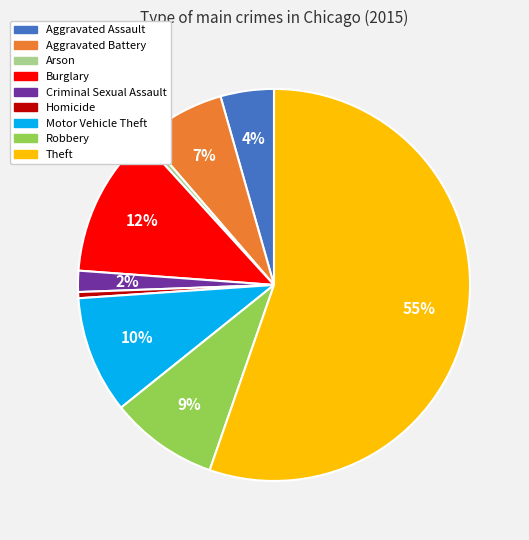

Which category has the biggest portion of the pie?

Theft